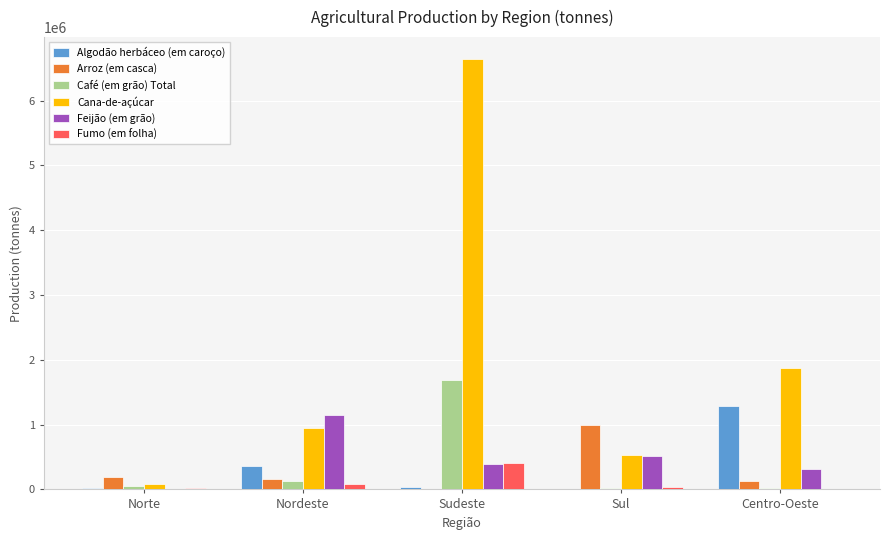

The Feijão (em grão) series shows 1145907 at Nordeste. True or false?

True